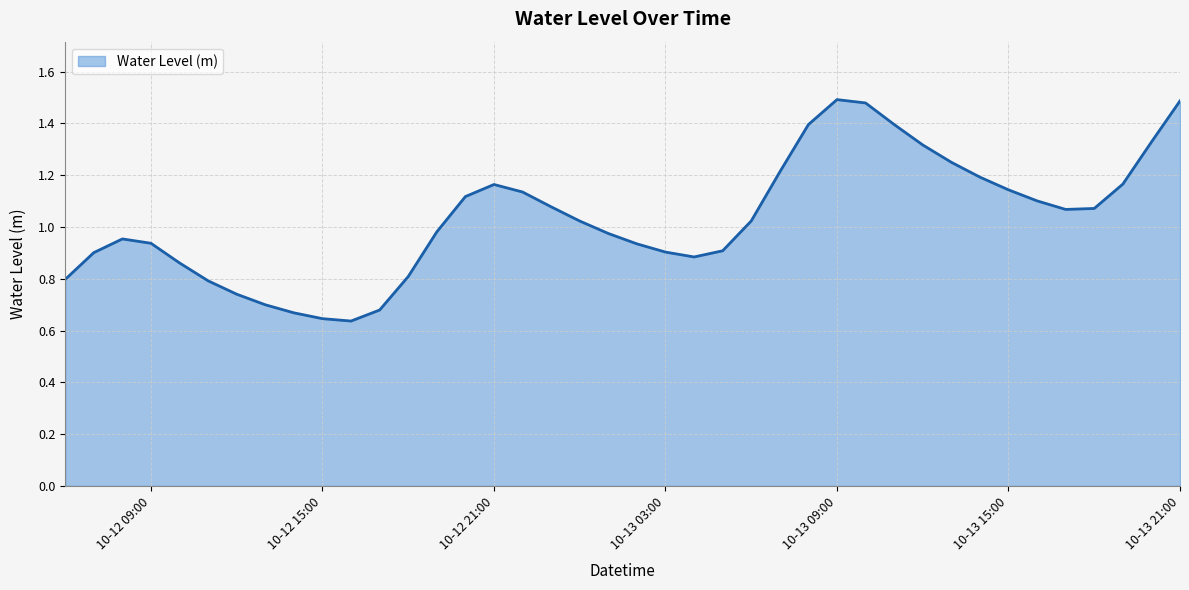

Reading right to left, list all the values displayed in this chart.

1.5	1.3	1.2	1.1	1.1	1.1	1.1	1.2	1.2	1.3	1.4	1.5	1.5	1.4	1.2	1.0	0.9	0.9	0.9	0.9	1.0	1.0	1.1	1.1	1.2	1.1	1.0	0.8	0.7	0.6	0.6	0.7	0.7	0.7	0.8	0.9	0.9	1.0	0.9	0.8